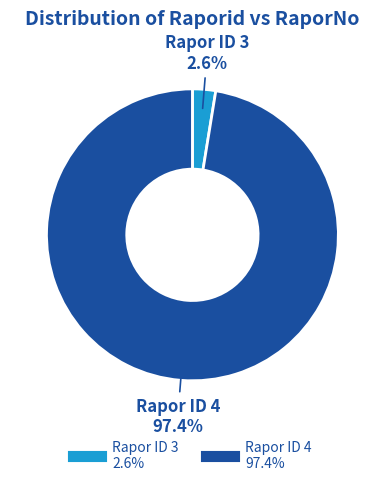

How many slices are in this pie chart?

2